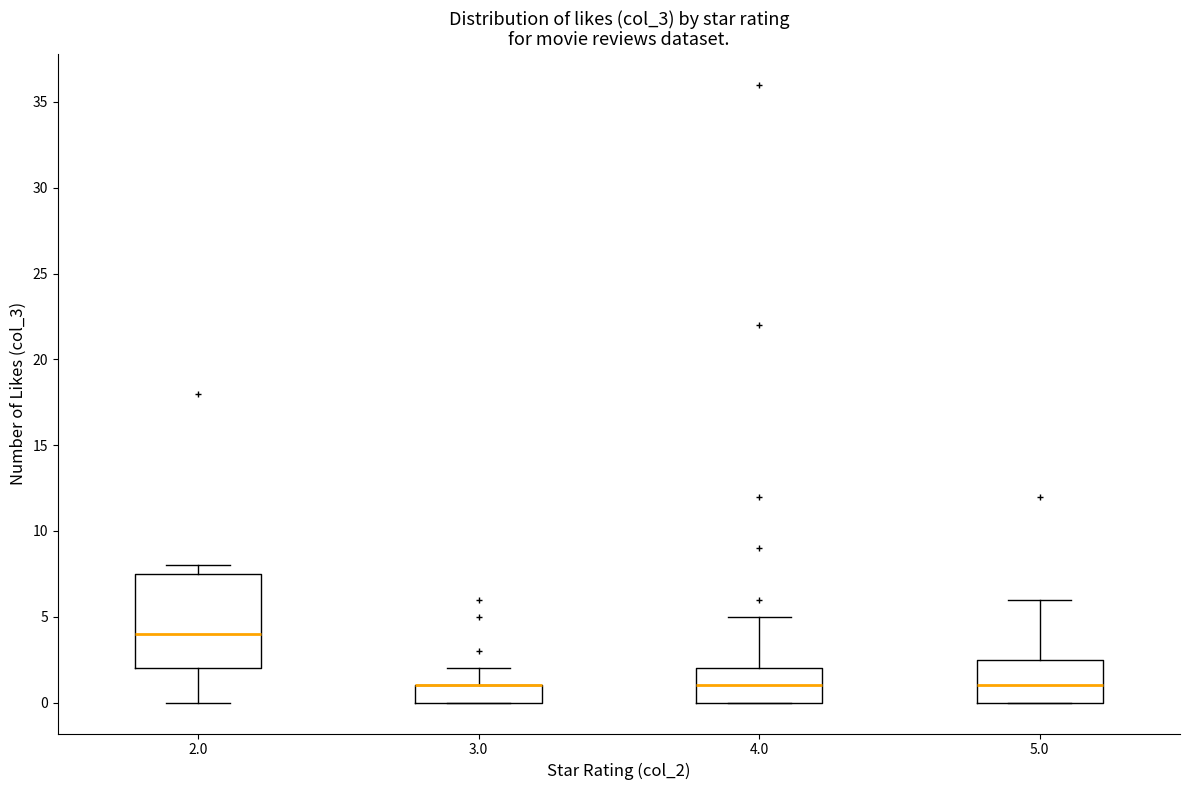

Reading left to right, transcribe this box plot: for each box, give where its median line is, the range the box spans, and where its two whiskers end, as read against the y-axis. The values are not printed on the chart, so give them approximately, as read against the axis.

2.0: median 4.0, box 2.0 to 7.5, whiskers 0.0 to 8.0
3.0: median 1.0 (drawn on the box's upper edge), box 0.0 to 1.0, whiskers 0.0 to 2.0
4.0: median 1.0, box 0.0 to 2.0, whiskers 0.0 to 5.0
5.0: median 1.0, box 0.0 to 2.5, whiskers 0.0 to 6.0